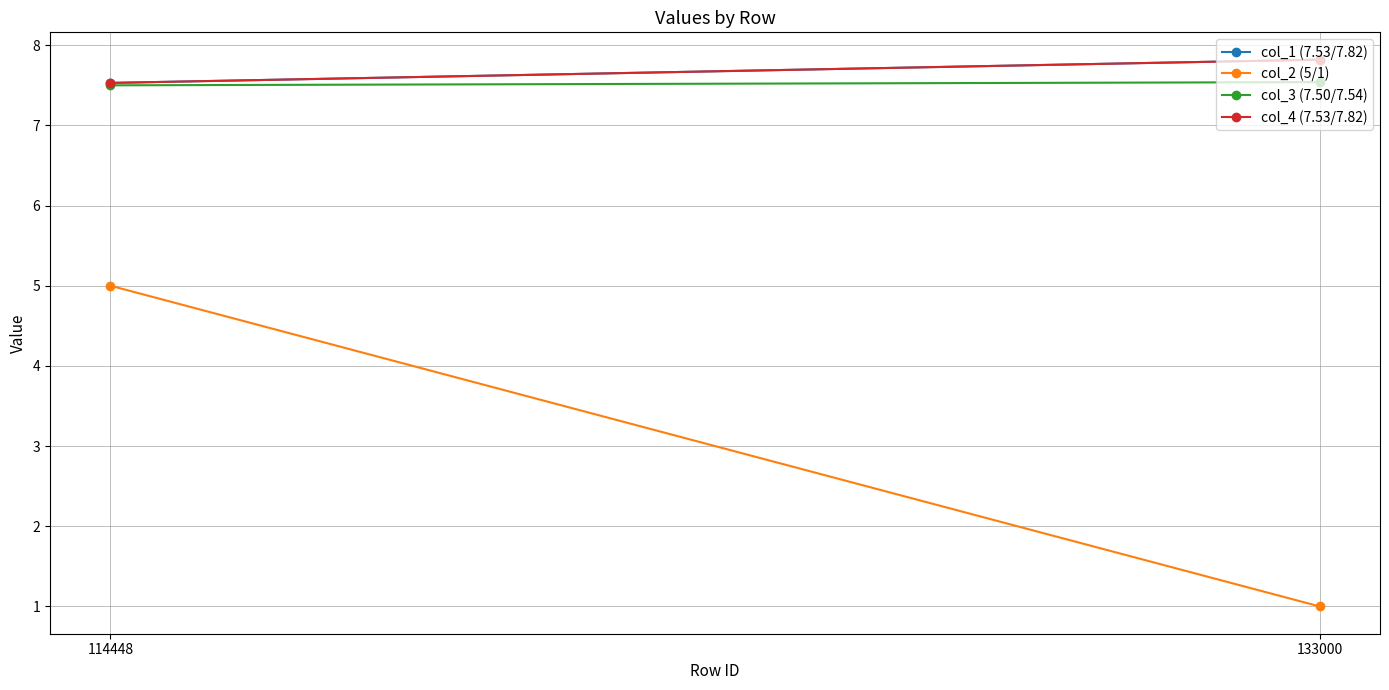

Count the number of data series in this chart.

4